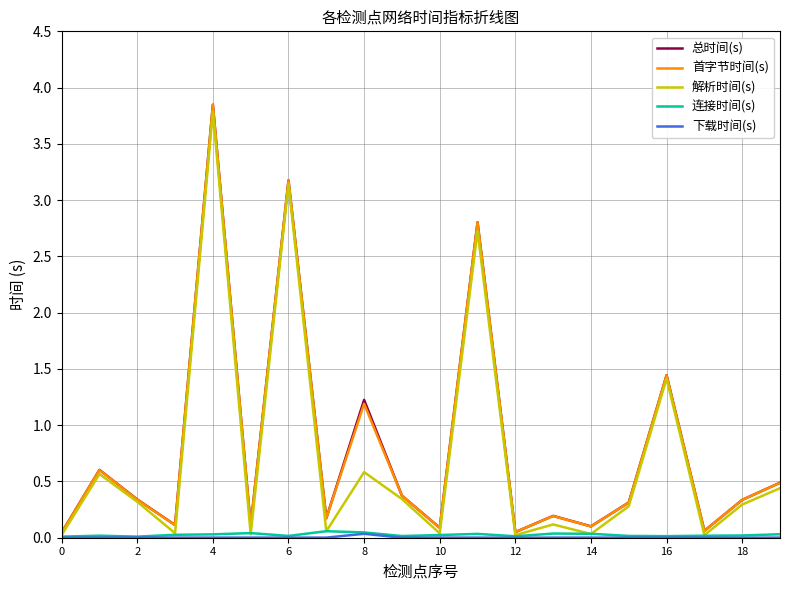

At how many categories does at least one series exceed 1?

5